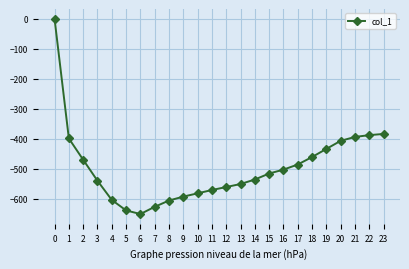

Which label corresponds to the smallest value in the chart?

6